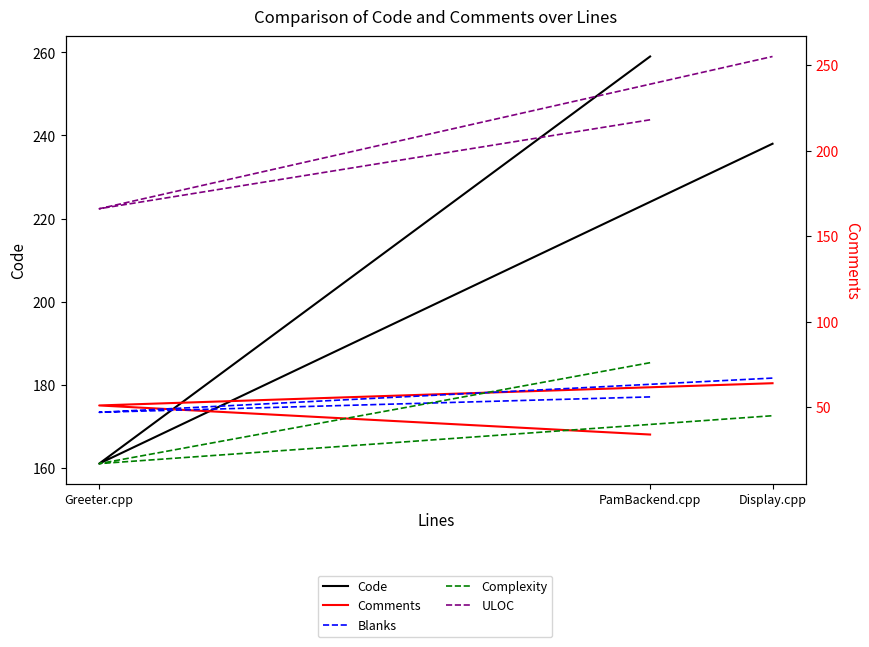

Which label corresponds to the largest value in the chart?

PamBackend.cpp